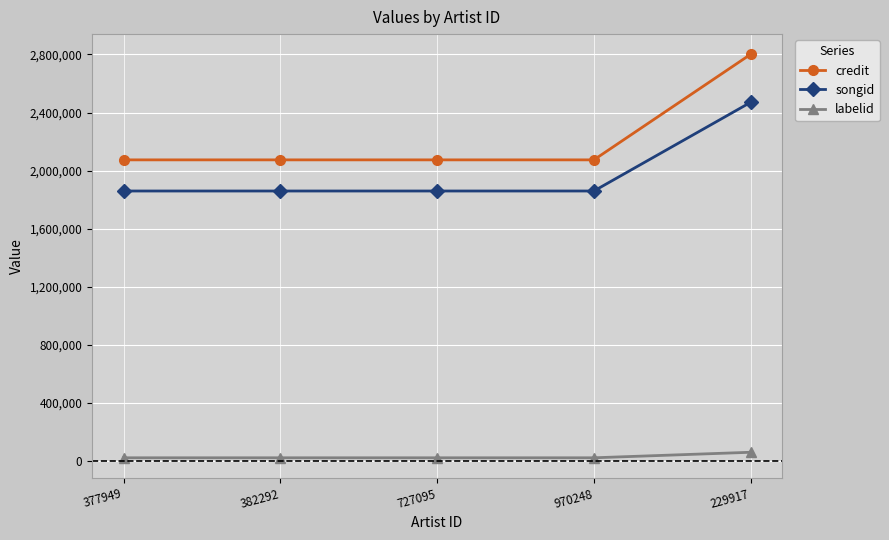

How many series are shown in this chart?

3